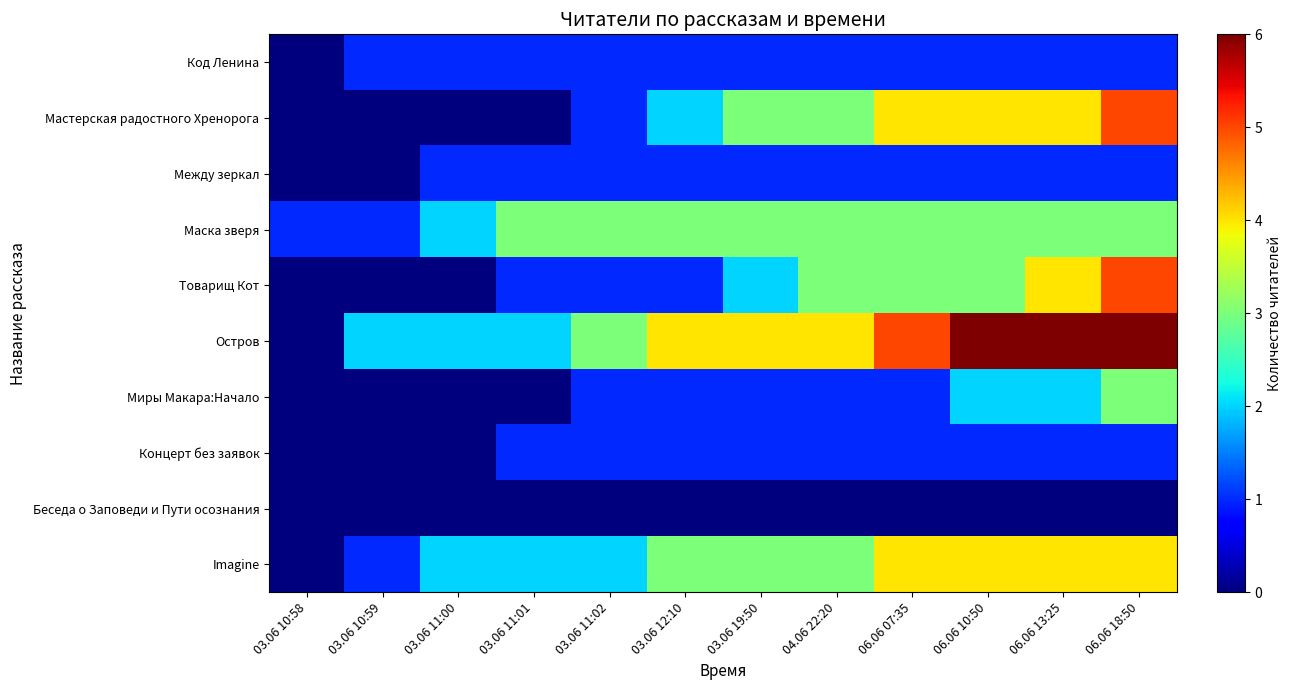

What is the total value across all series at 04.06 22:20?

20